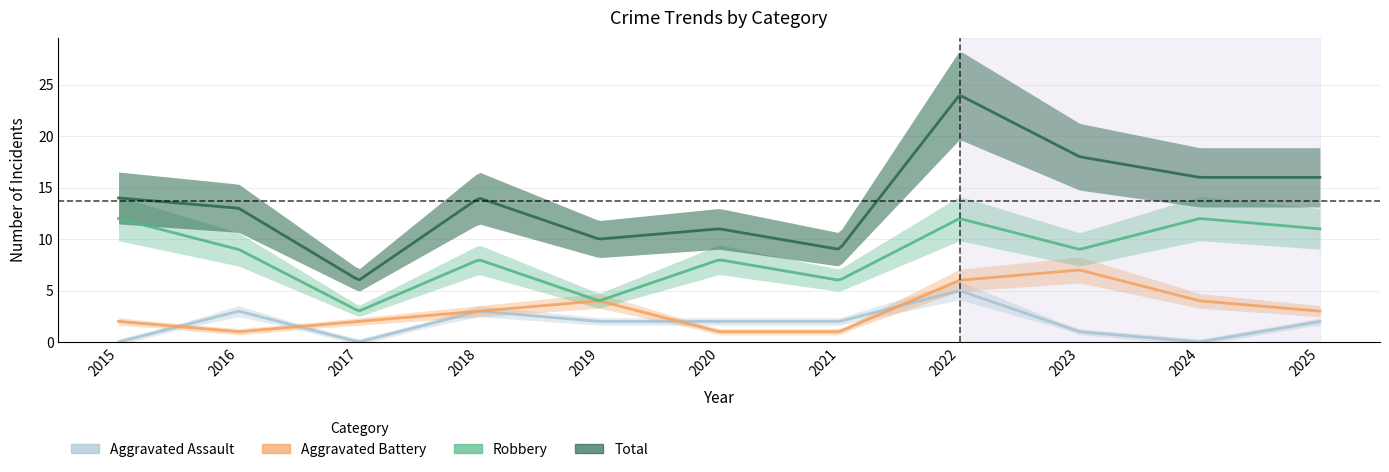

Rank the series at 2016 from highest to lowest value.

Total, Robbery, Aggravated Assault, Aggravated Battery